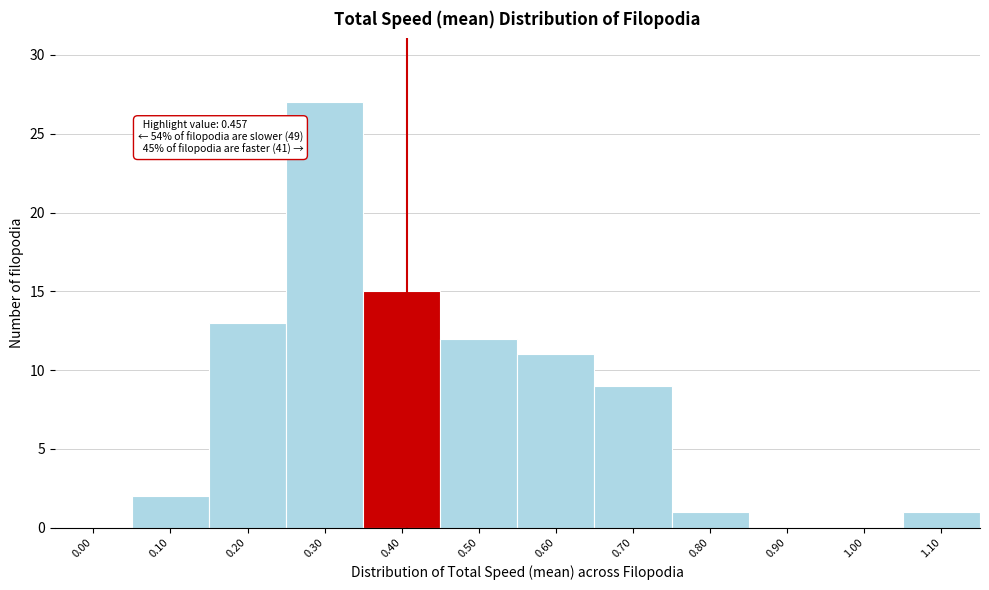

Reading left to right, what are all the values shown in this chart?

0.00=0	0.10=2	0.20=13	0.30=27	0.40=15	0.50=12	0.60=11	0.70=9	0.80=1	0.90=0	1.00=0	1.10=1